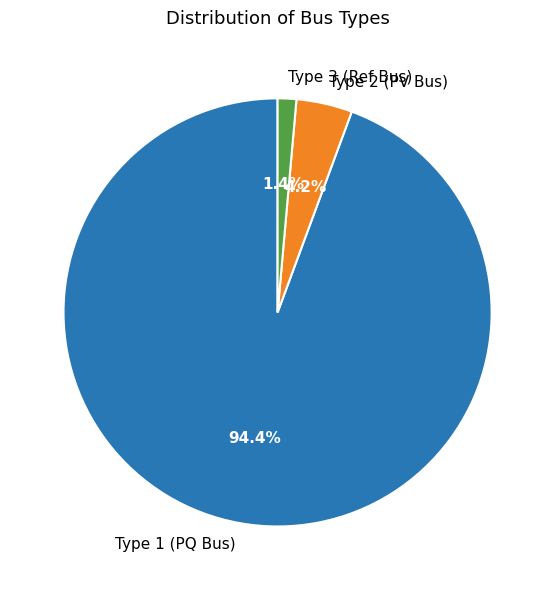

Between Type 1 (PQ Bus) and Type 2 (PV Bus), which is larger?

Type 1 (PQ Bus)